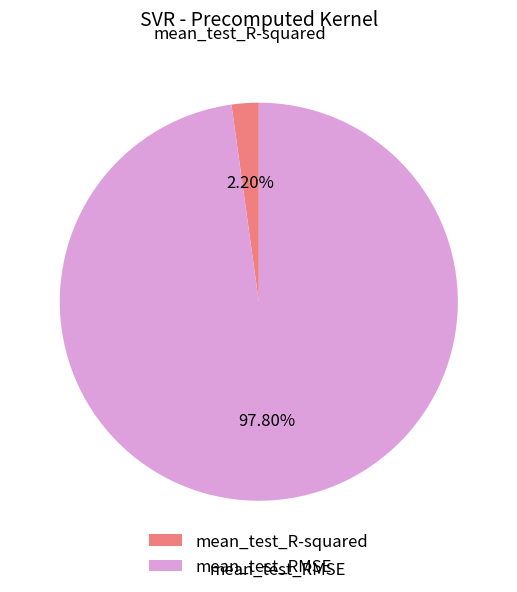

How many slices are in this pie chart?

2